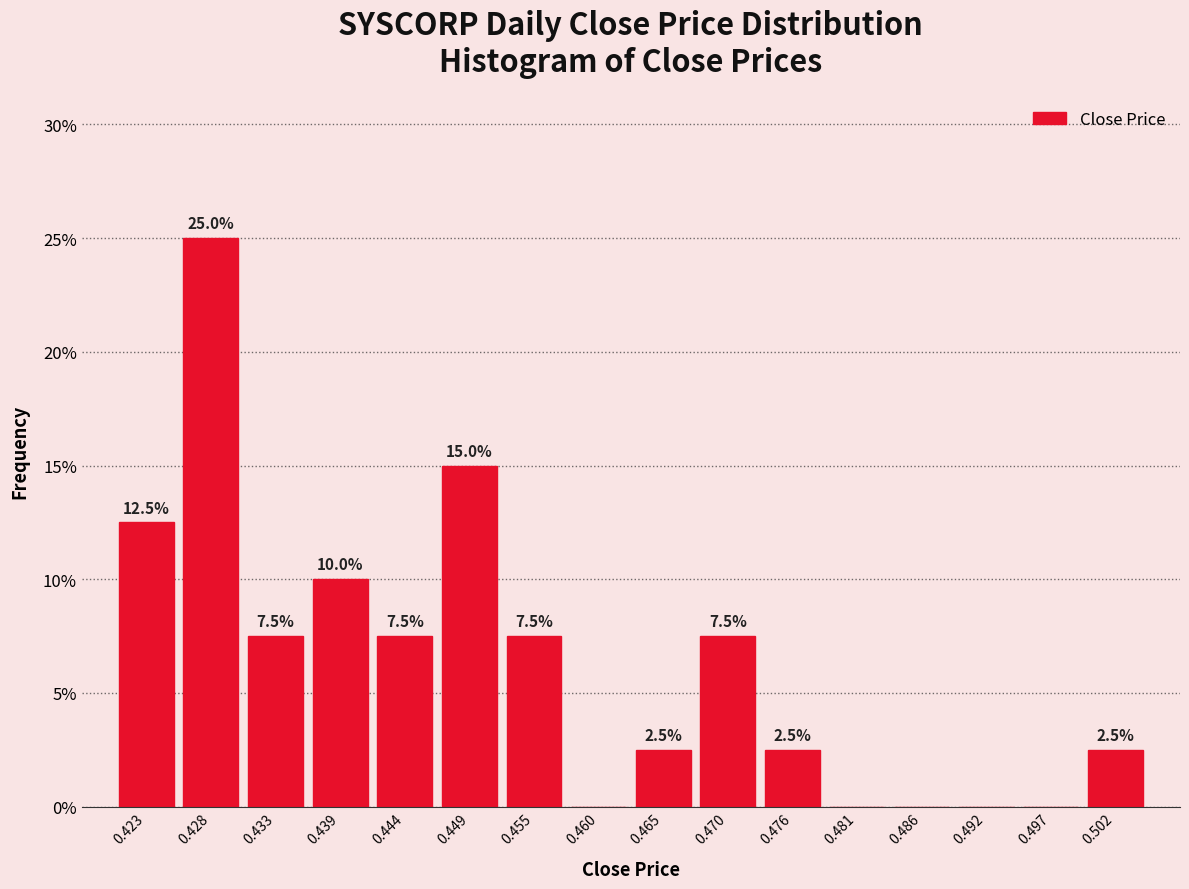

Which range on the x-axis has the tallest bar?

0.425 to 0.431